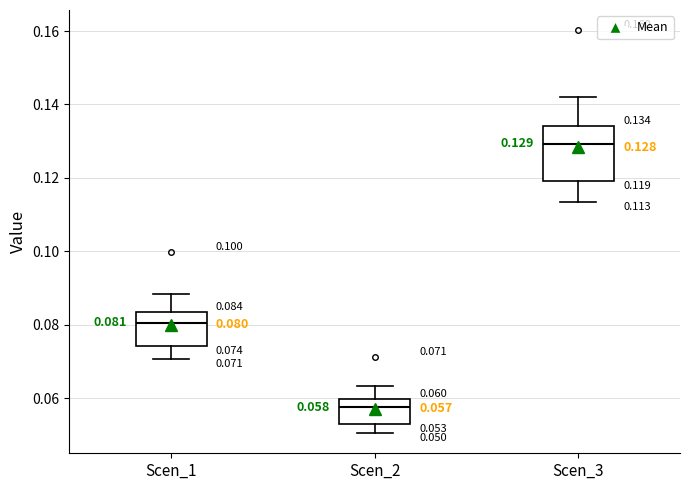

Comparing the boxes themselves (not the whiskers), which one is the tallest?

Scen_3